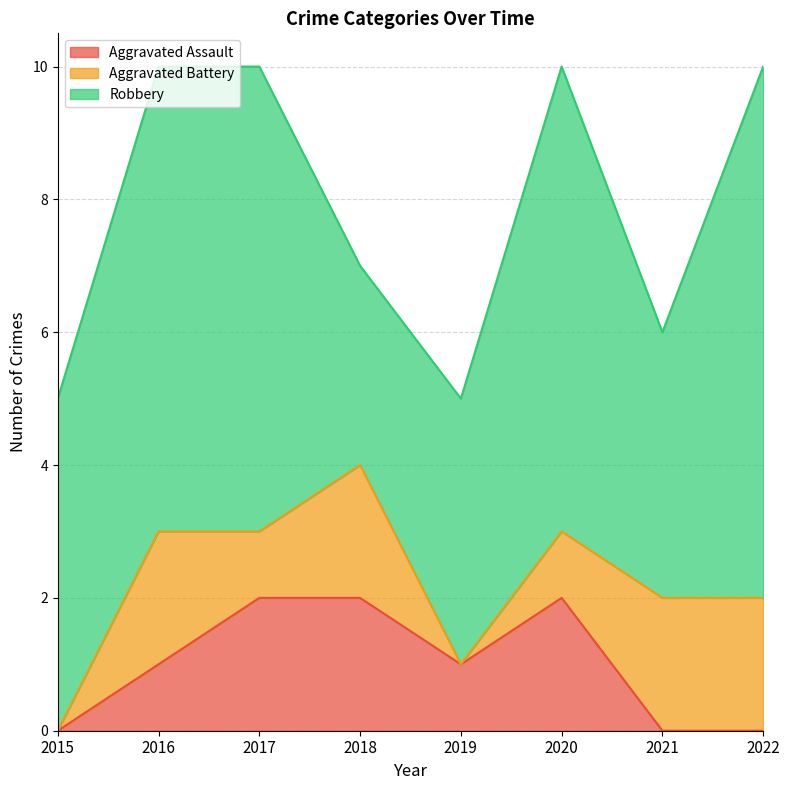

What is the difference between the highest and lowest values at 2019?

4